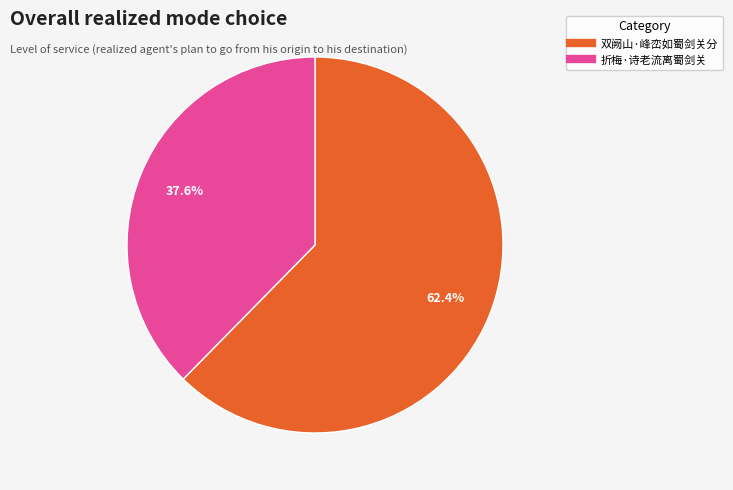

To the nearest percent, what is the difference between the largest and smallest slice percentages?

25%